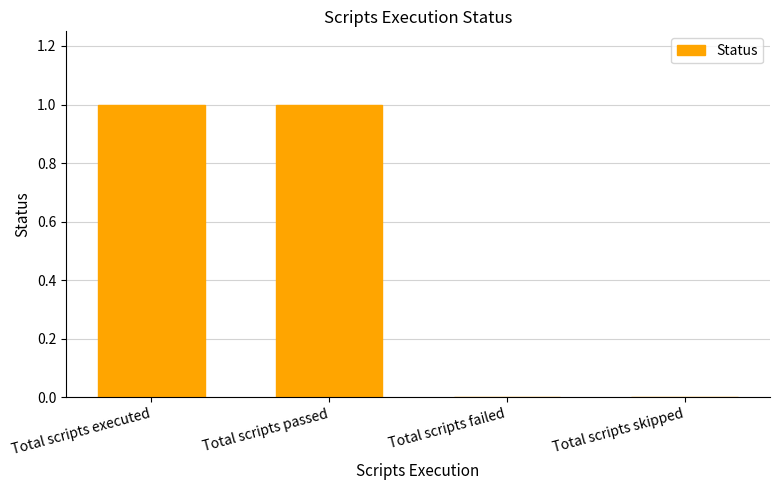

The value at Total scripts executed is 1. True or false?

True